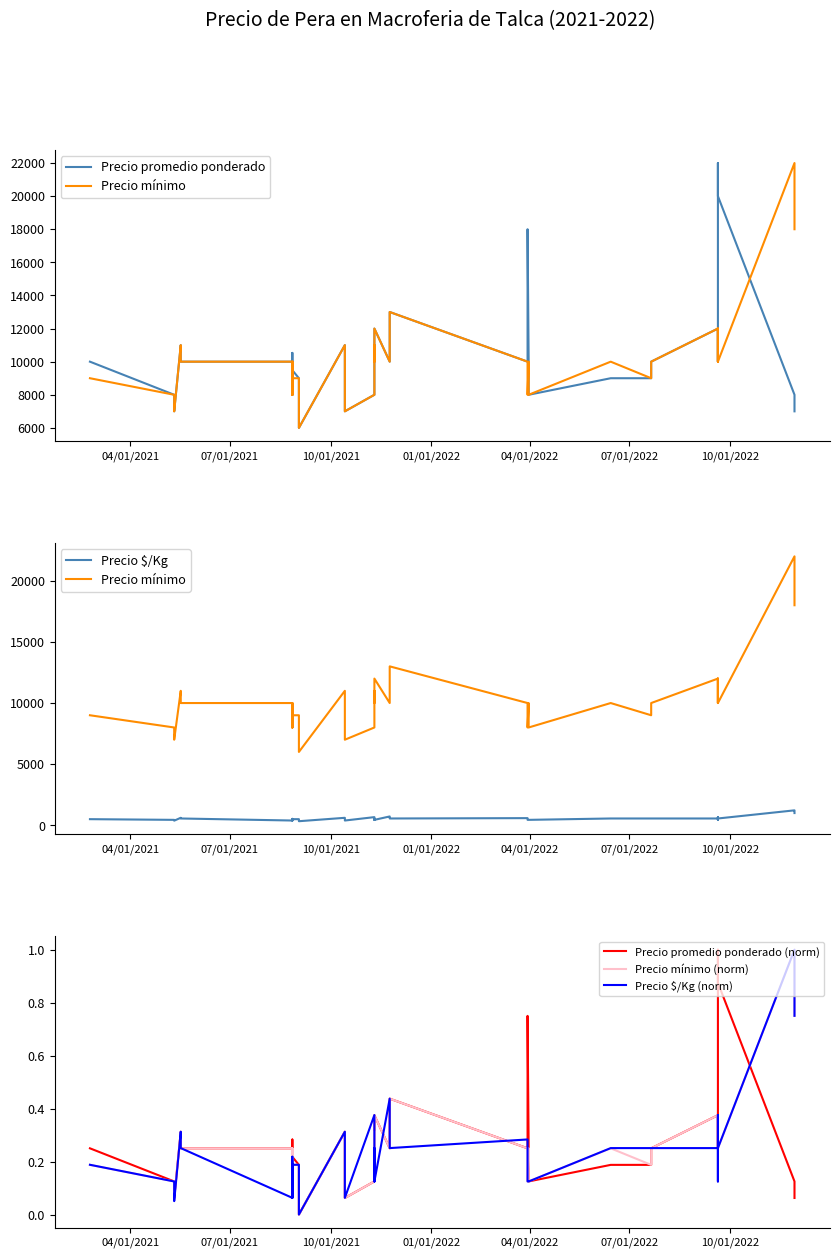

What is the average value of the Precio mínimo (norm) series?

0.3